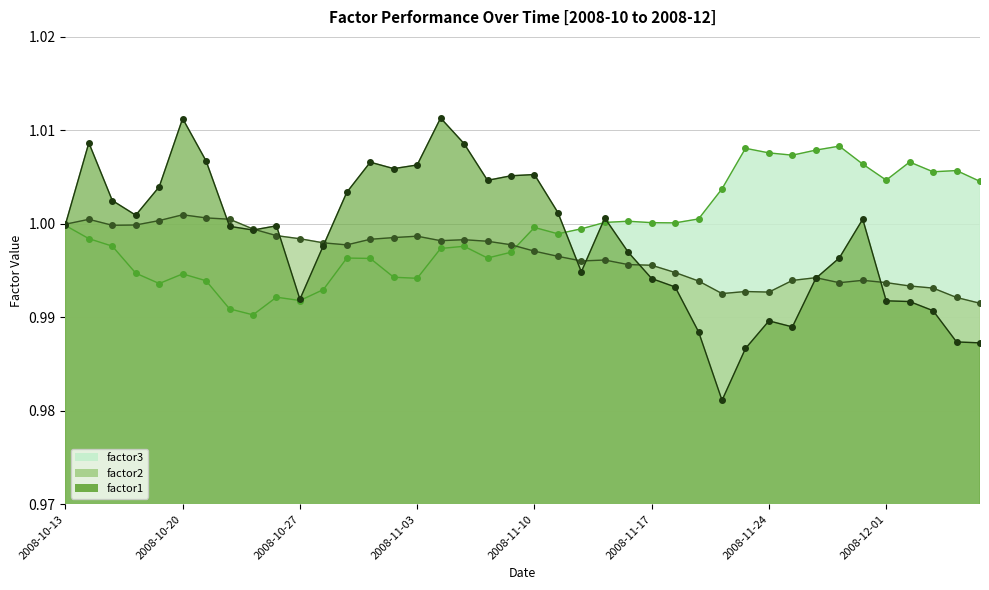

Read the factor1 value at 2008-11-19.

1.0